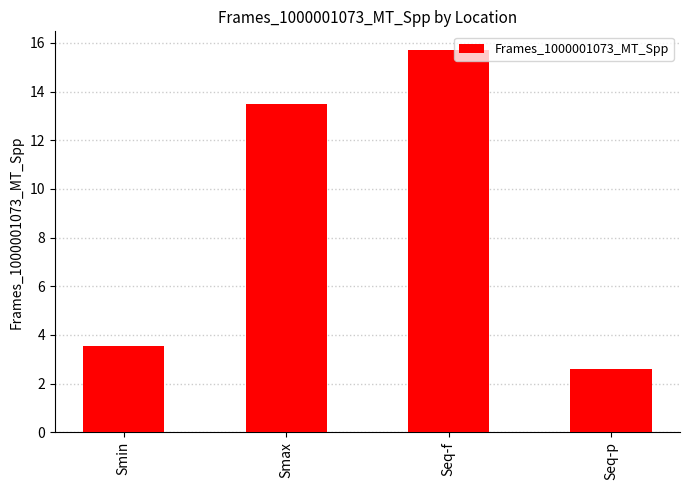

What is the difference between the second highest and minimum values?

10.9